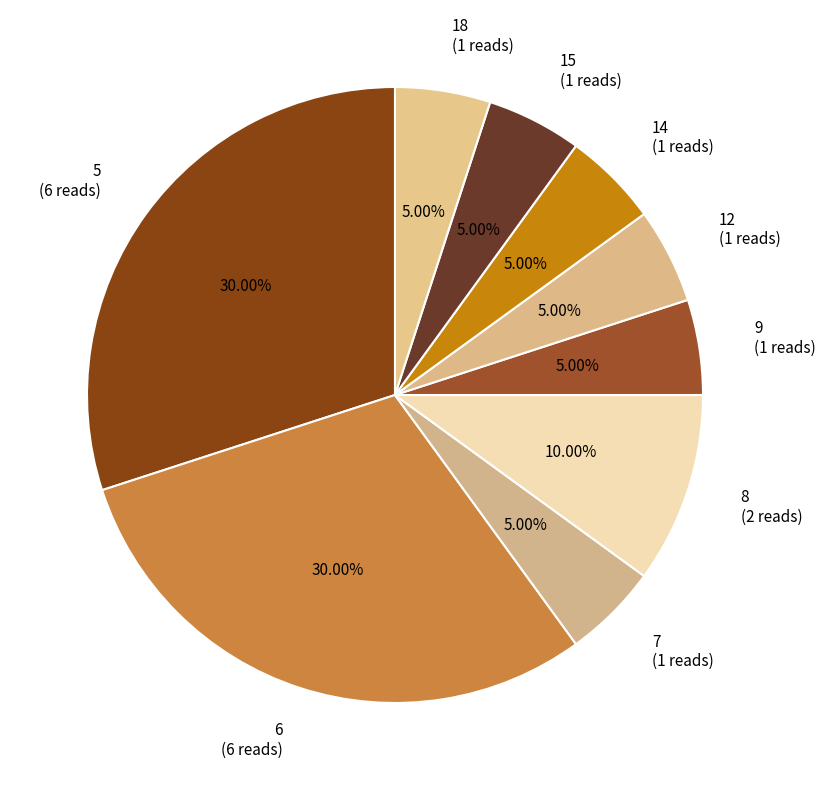

To the nearest percent, what is the average slice percentage?

11%